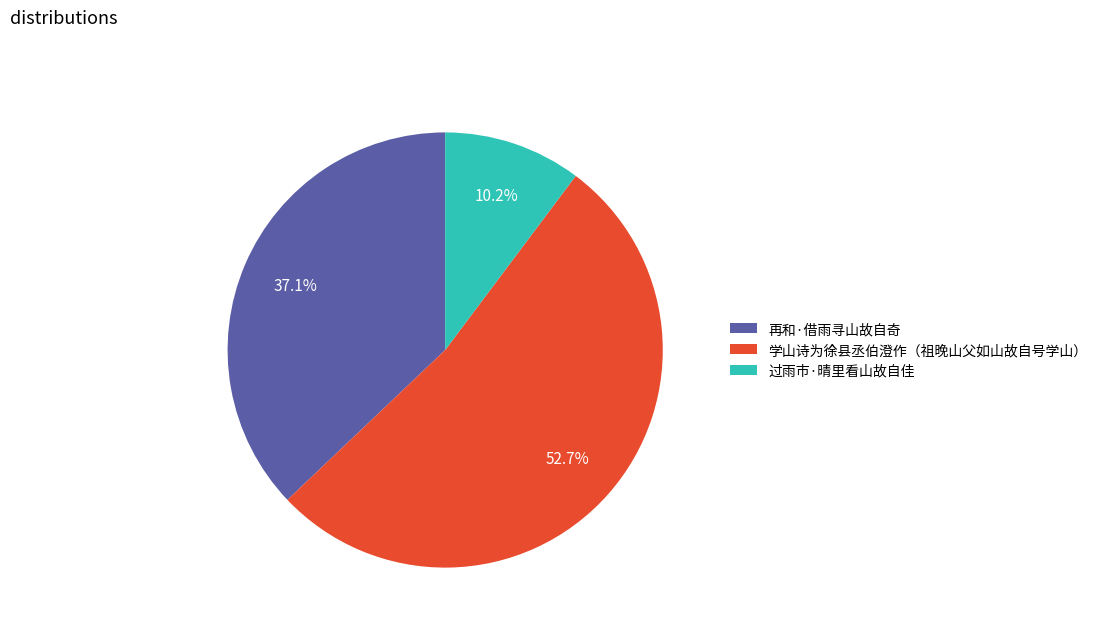

Is there any slice that represents more than half of the pie?

Yes